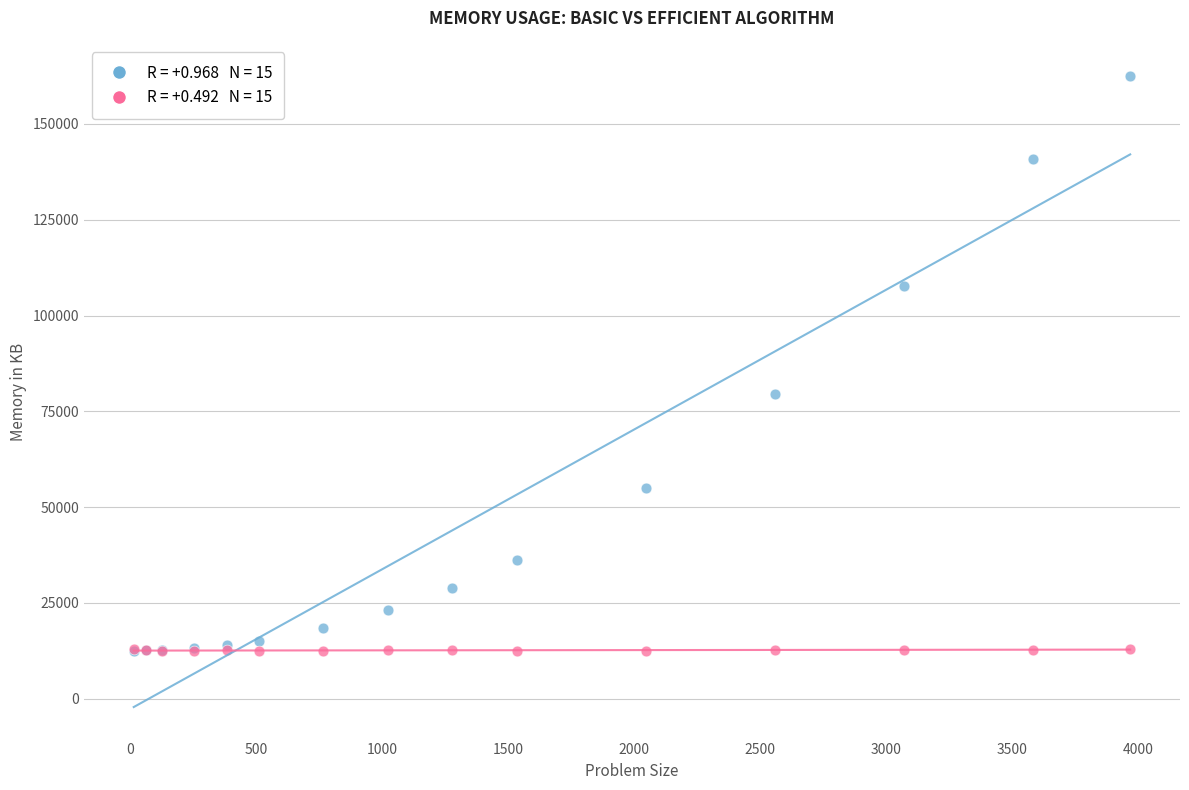

Across all series, what Y value is closest to 87368?

79380